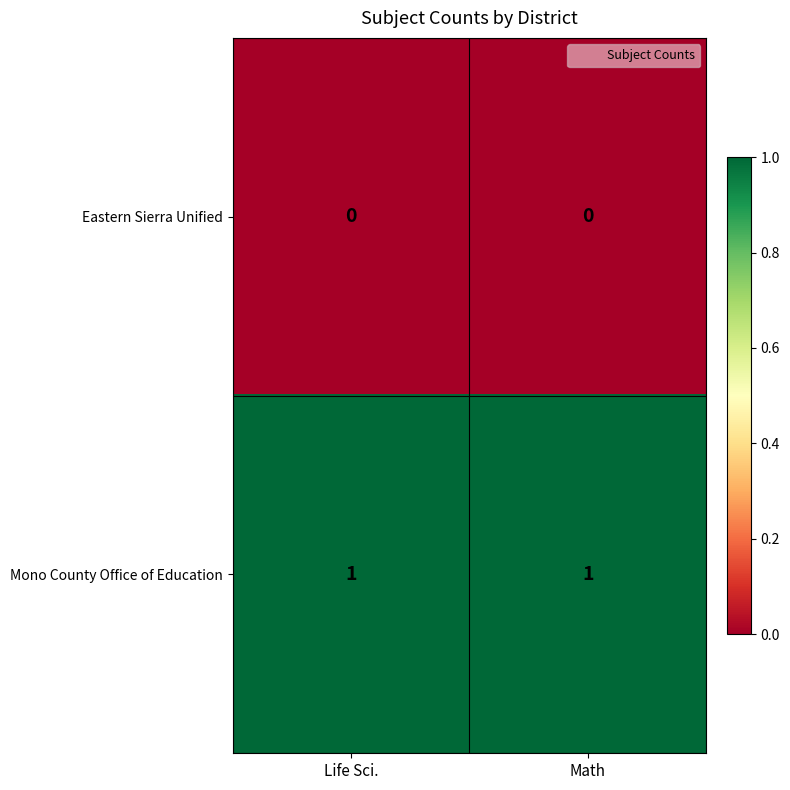

Which series has the largest total across all categories?

Mono County Office of Education